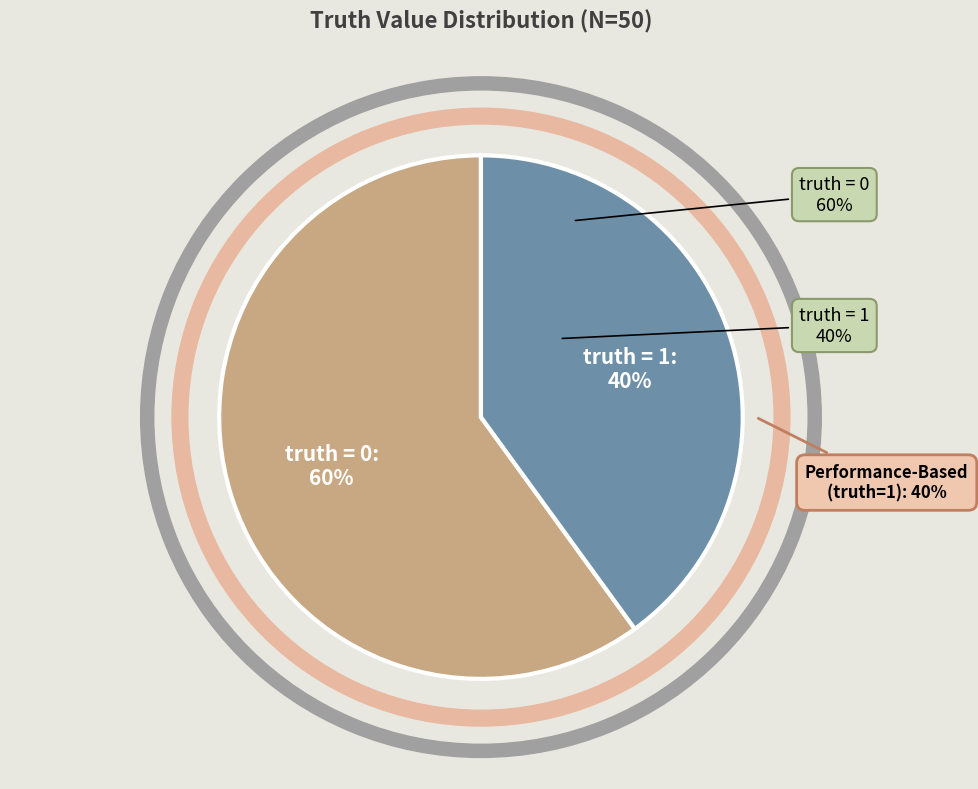

What percentage do 0 and 1 together represent?

100.0%